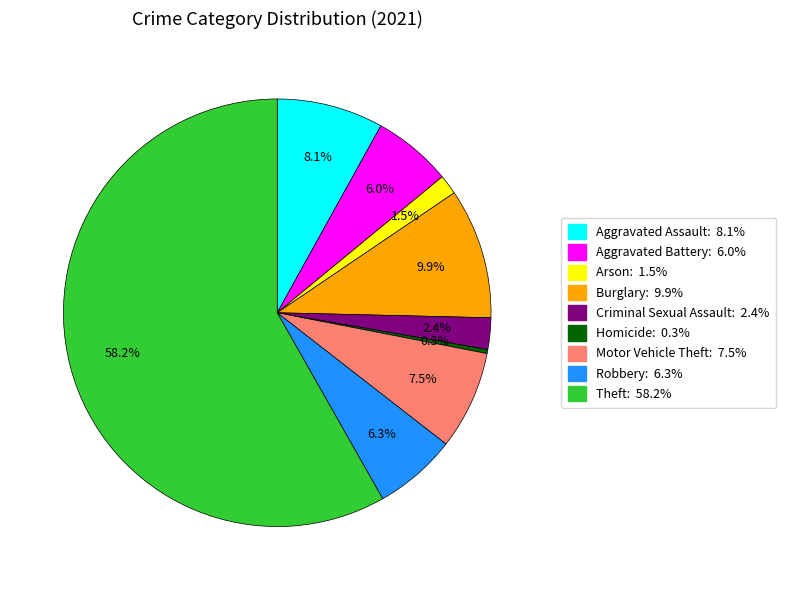

Is there a majority slice in this chart?

Yes